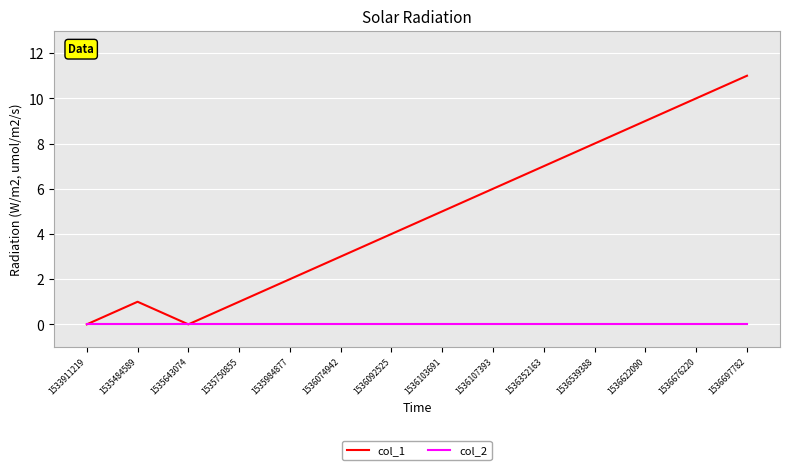

Which series has the widest spread of values?

col_1